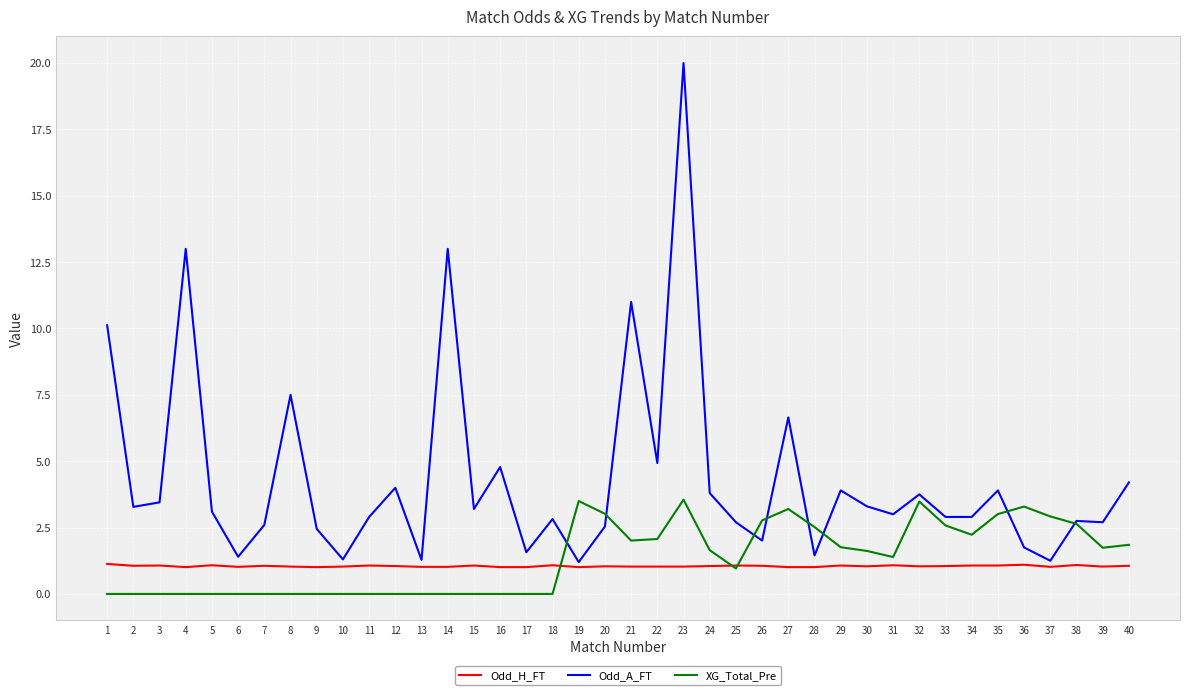

What is the sum of the Odd_H_FT values at 6 and 36?

2.1